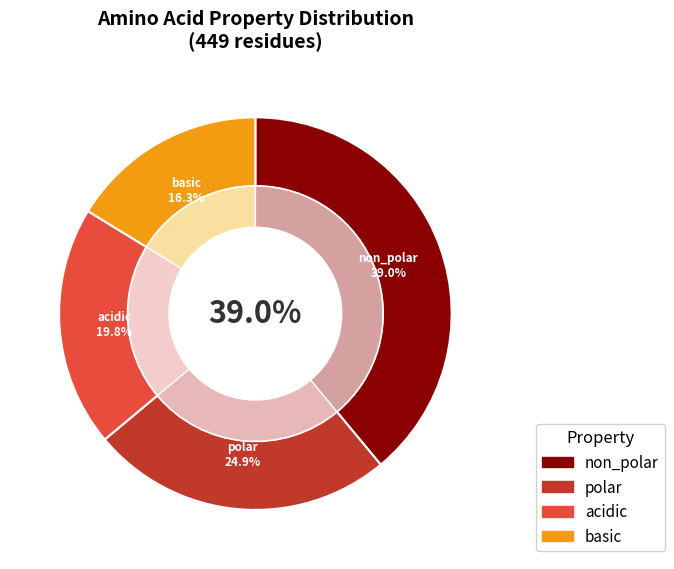

To the nearest percent, what is the difference between the largest and smallest slice percentages?

23%